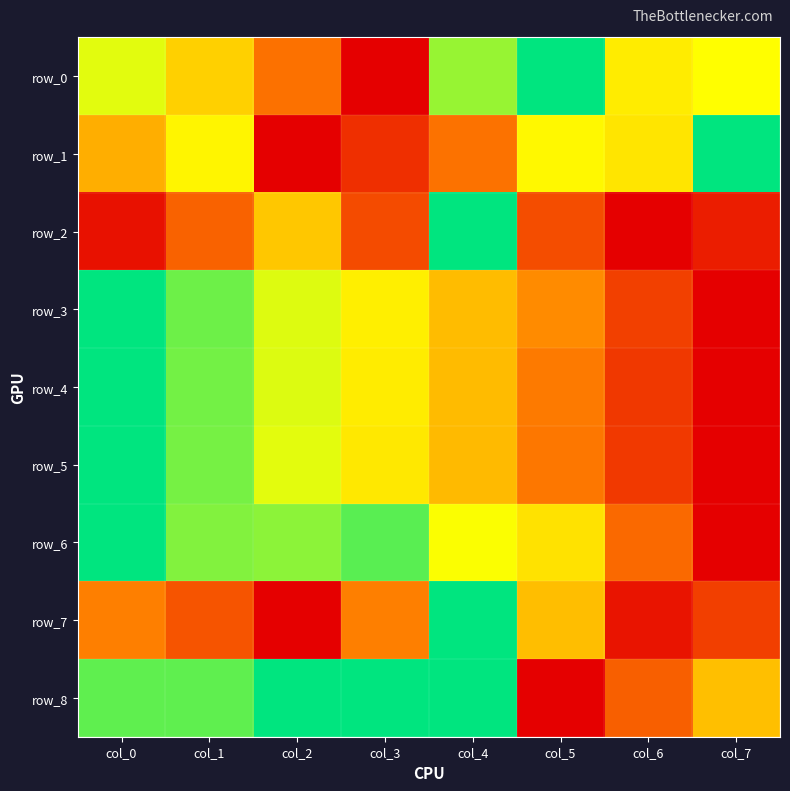

Count the row_6 values in the range 0 to 1.

8